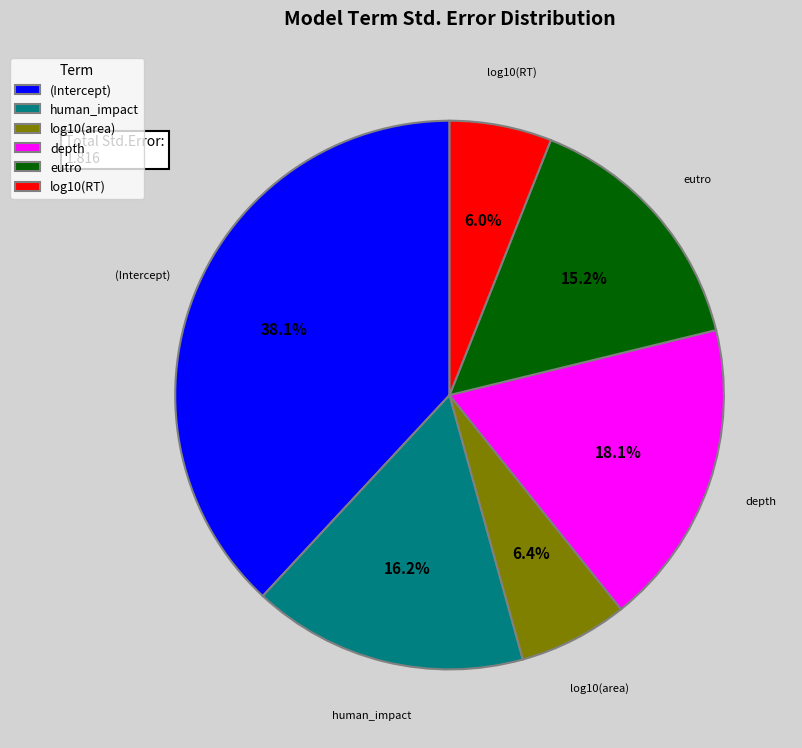

The depth slice represents 18% of the pie. True or false?

True